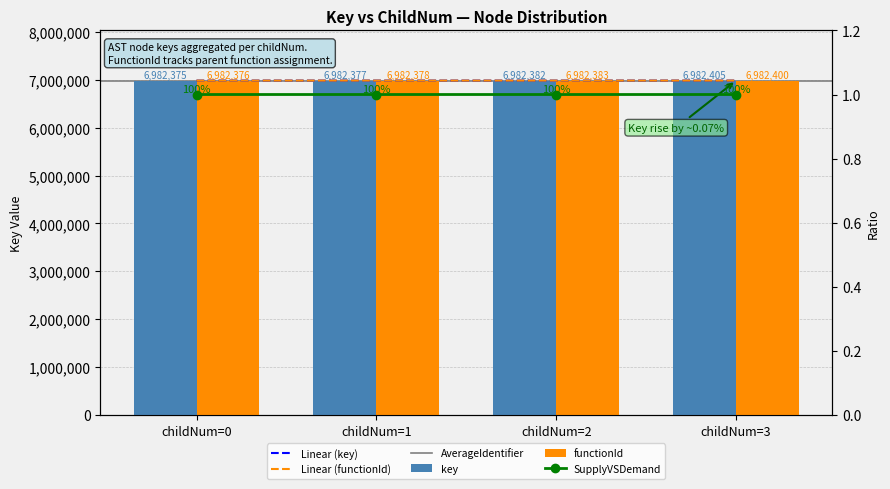

At which label is Population closest to 6982388?

childNum=2